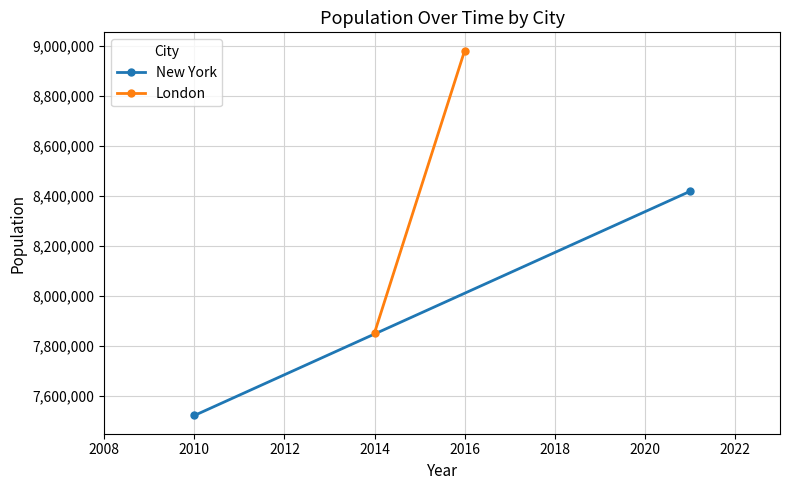

Which series has the largest range (max minus min)?

London